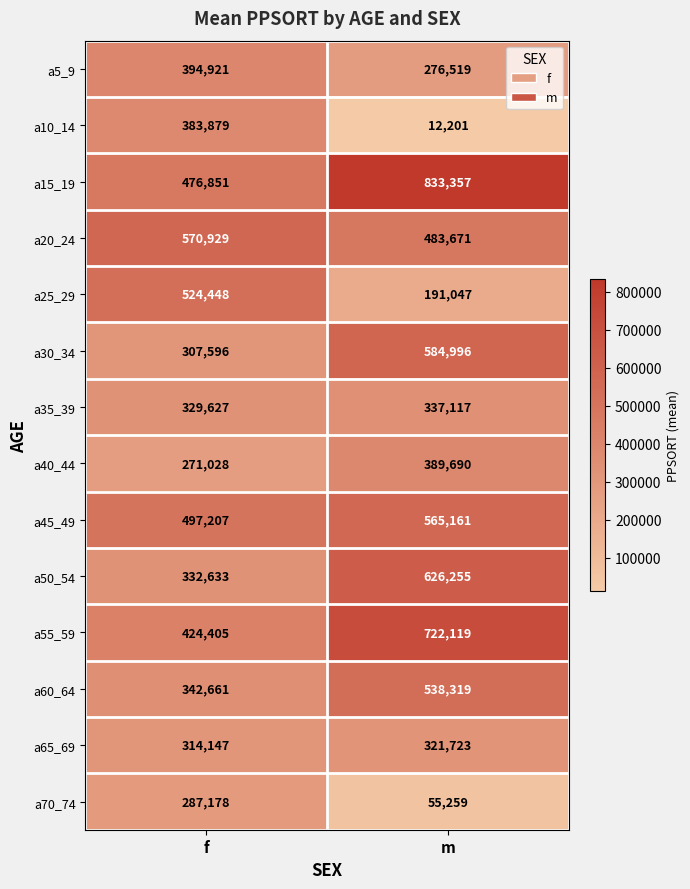

What is the spread (max minus min) of values at m?

821156